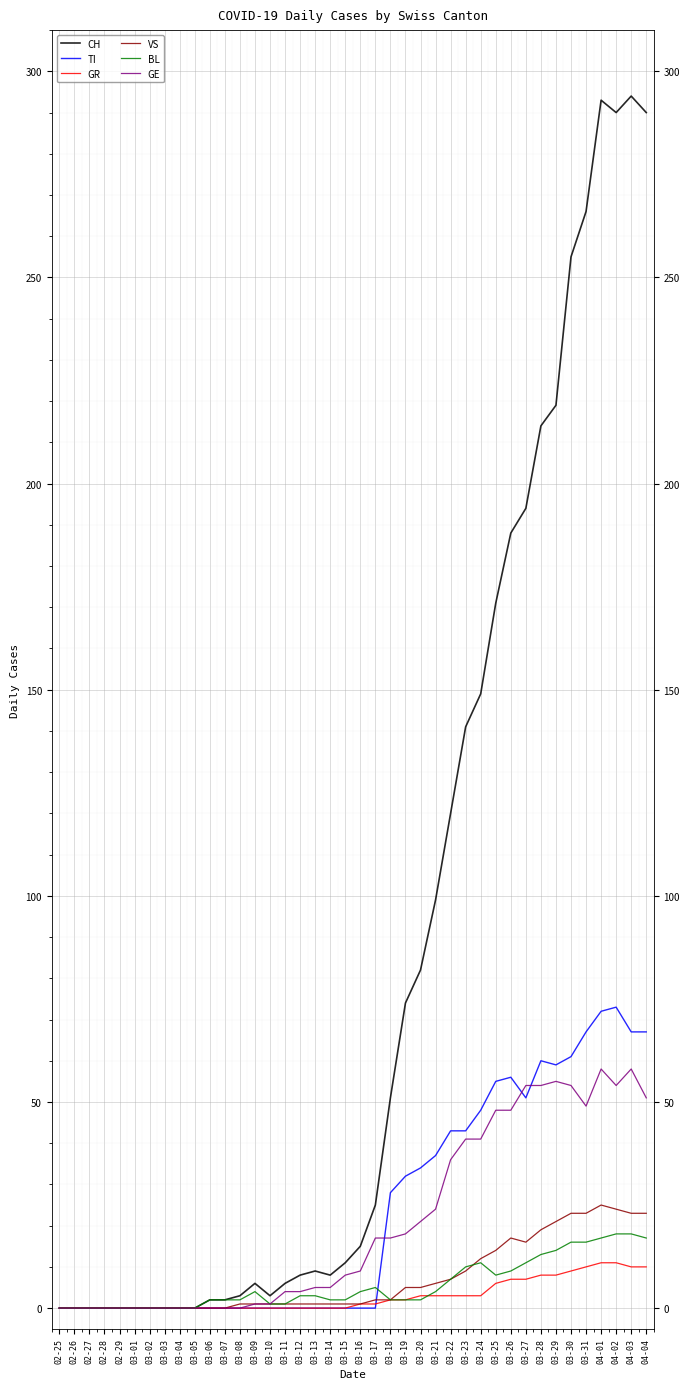

What is the average value of the CH series?

87